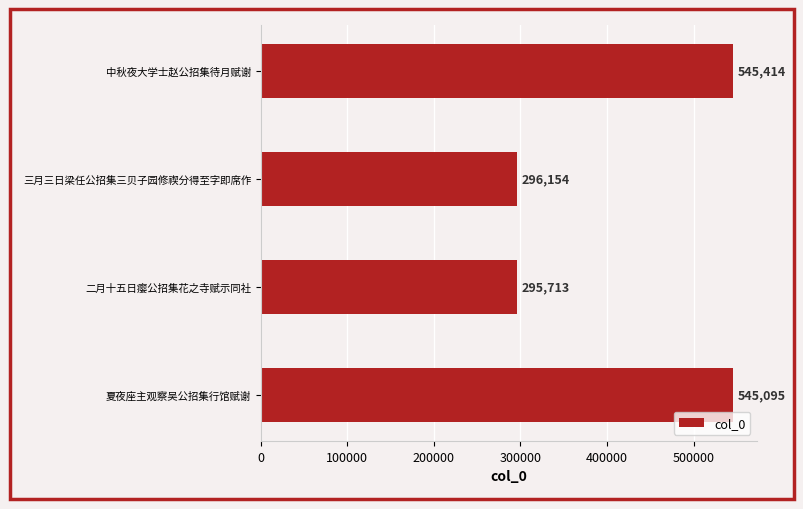

The chart shows a value of 127067 at 中秋夜大学士赵公招集待月赋谢. True or false?

False